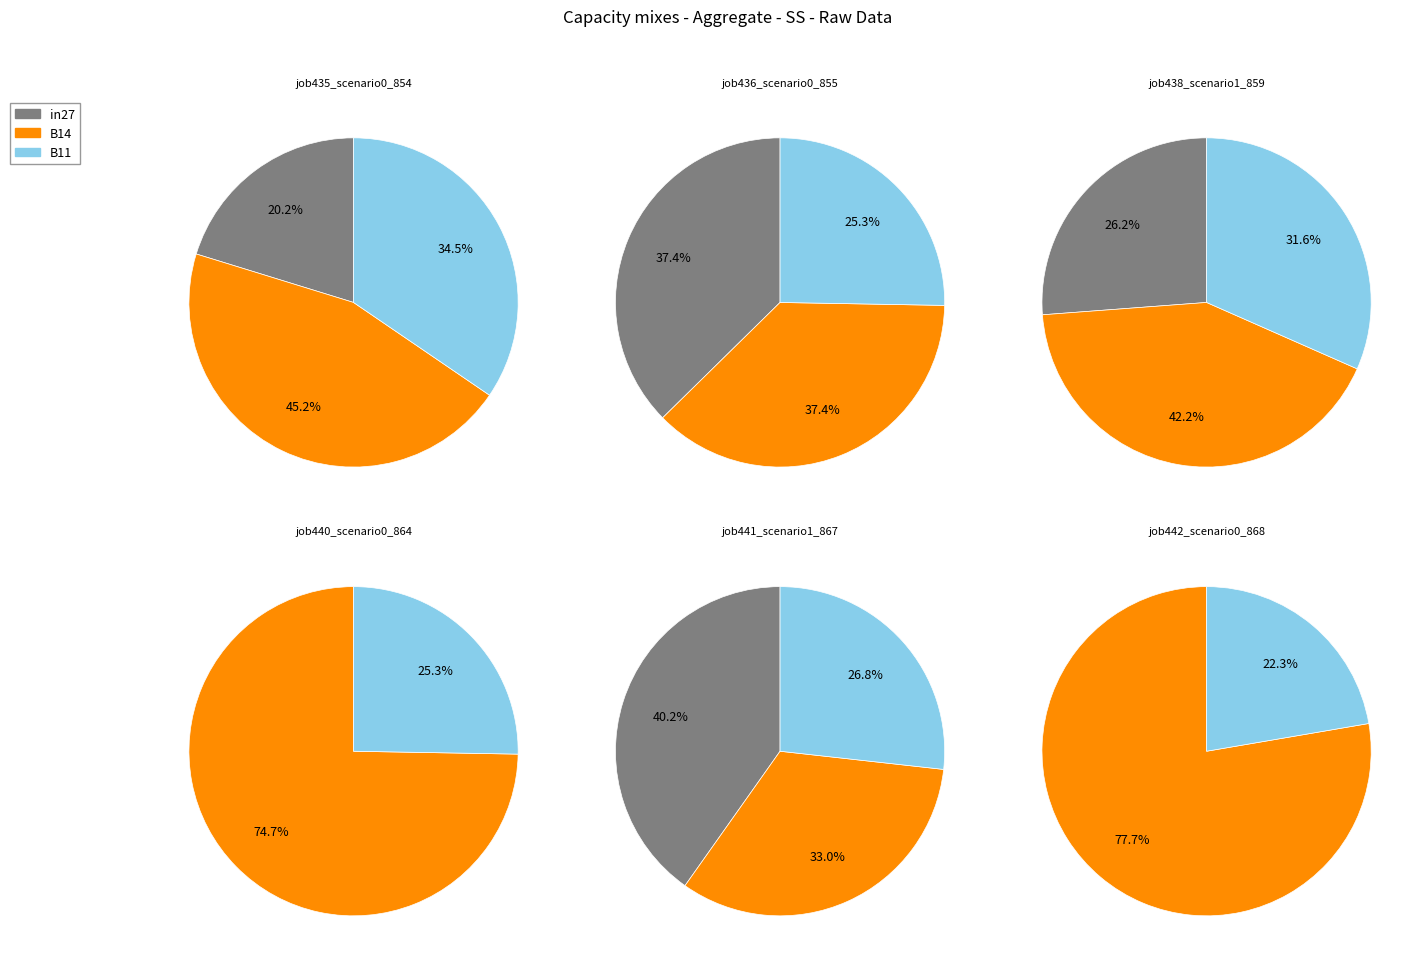

The B11 slice represents 21% of the pie. True or false?

False